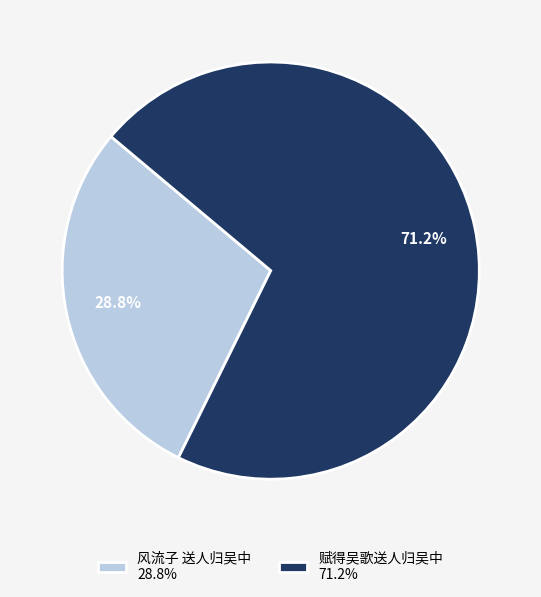

Which slice represents more than half of the pie?

赋得吴歌送人归吴中